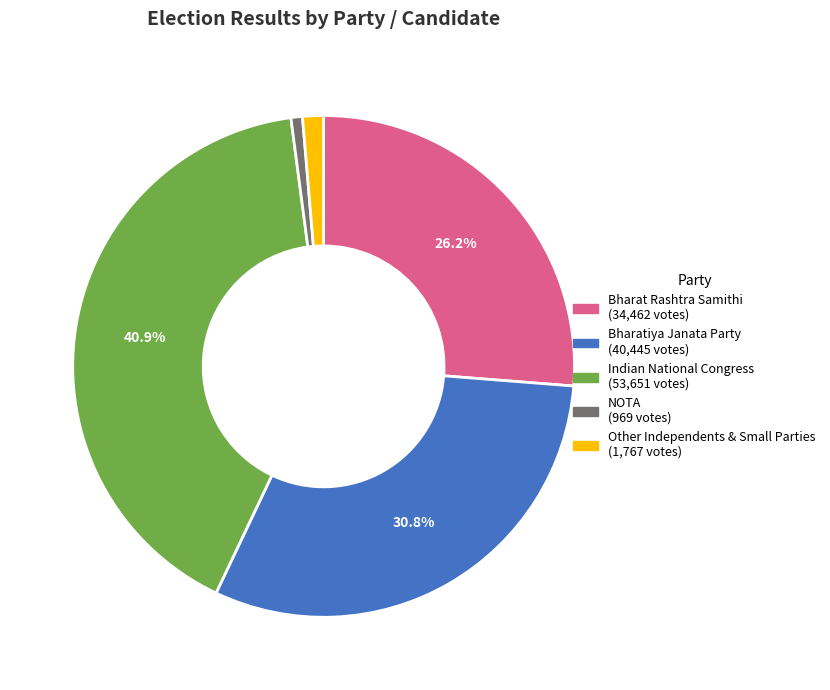

Is there any slice that represents more than half of the pie?

No